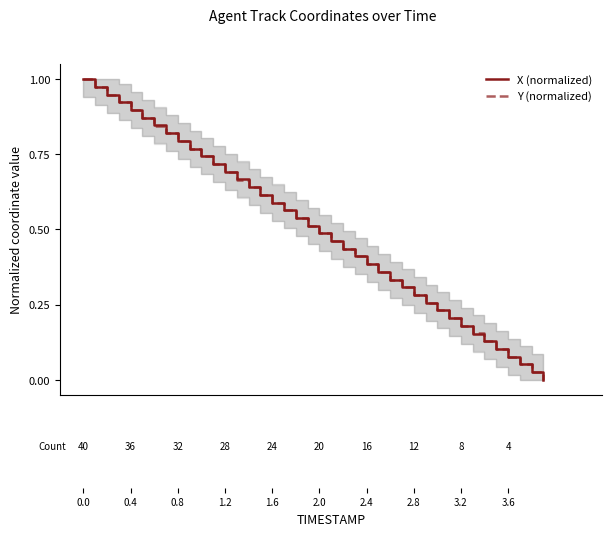

Is the value of Y (normalized) at 39 greater than the value of X (normalized) at 2.0?

No